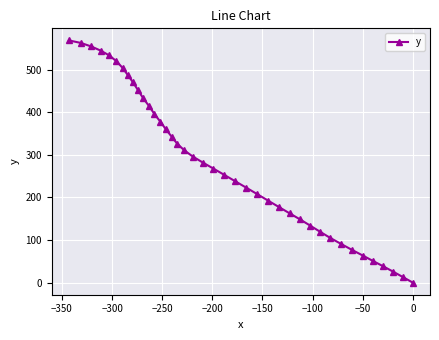

What is the maximum value shown in the chart?

569.0